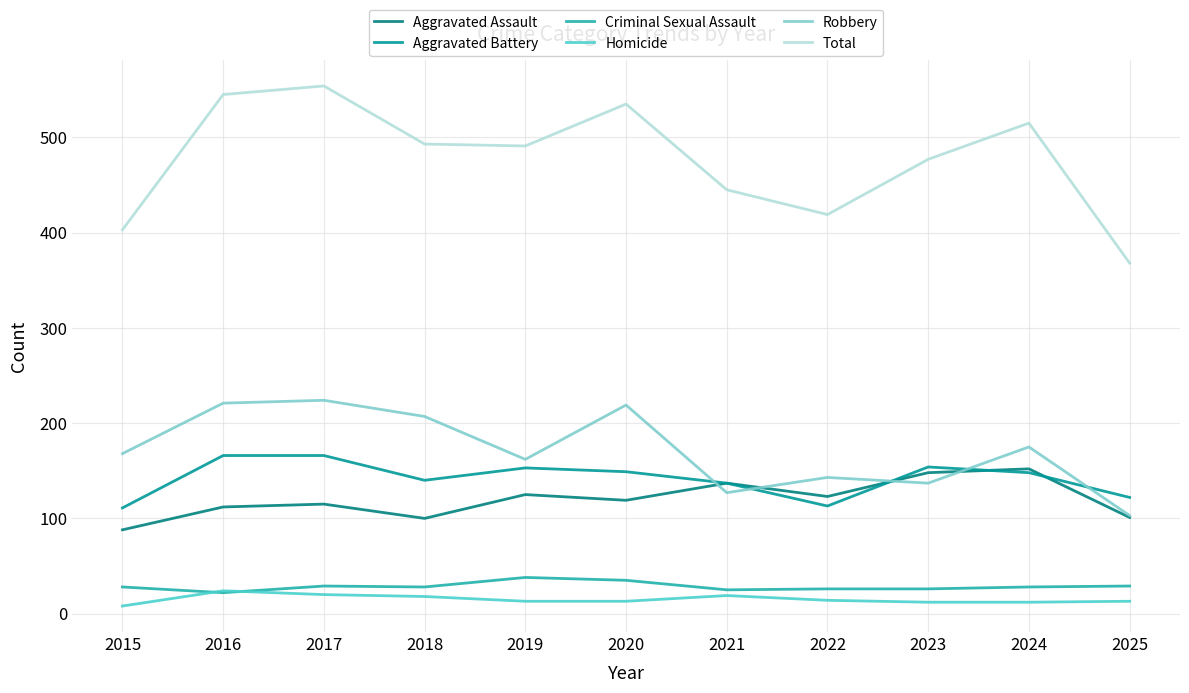

Which series has the largest total across all categories?

Total